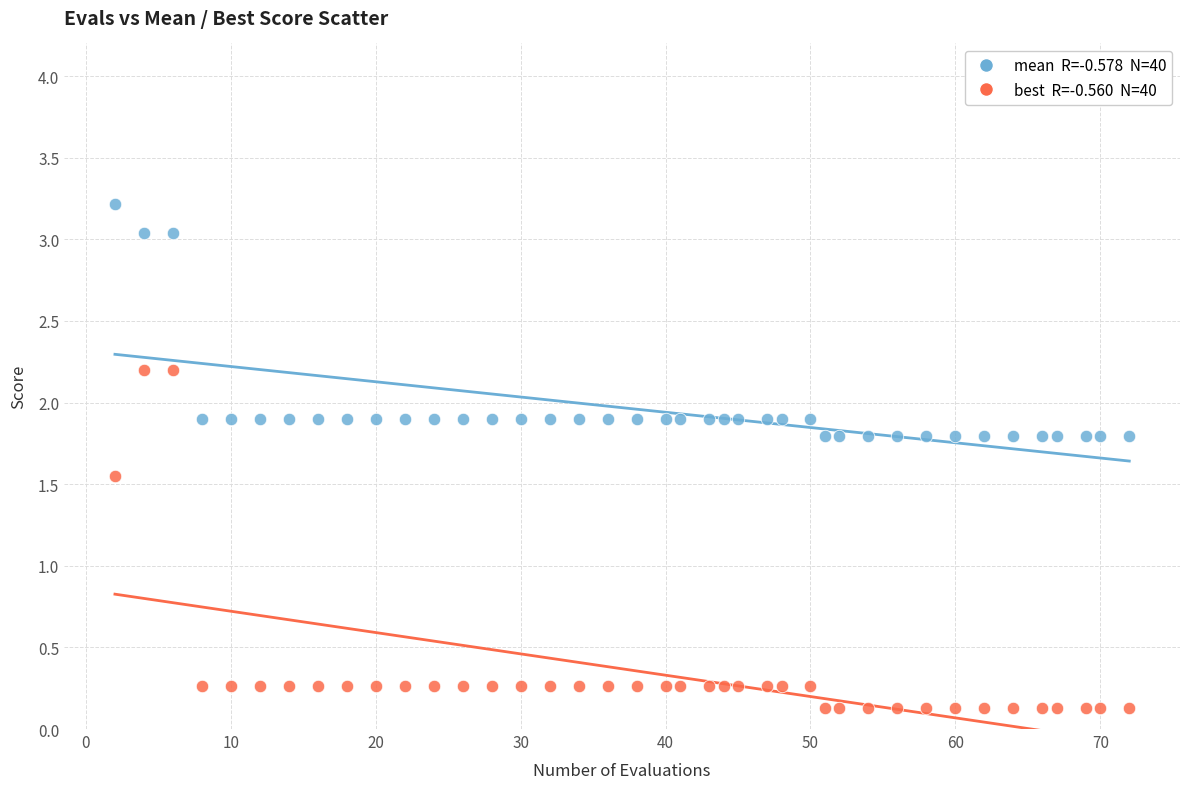

Across all data points, what is the range of X values (max minus min)?

70.0